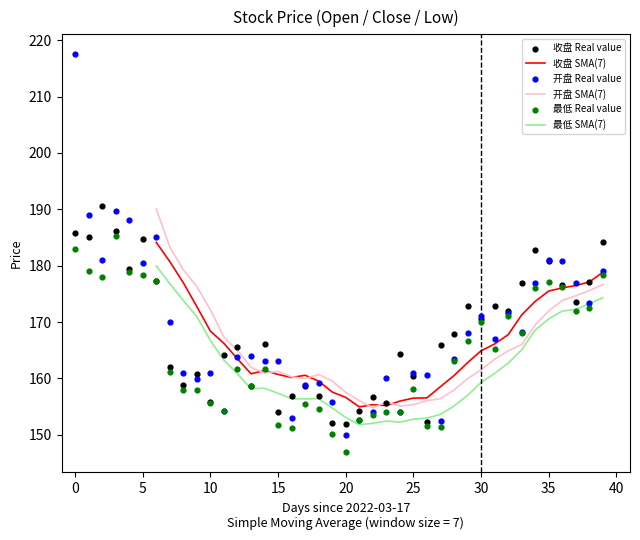

What are all the series names shown in the legend?

收盘, 开盘, 最低